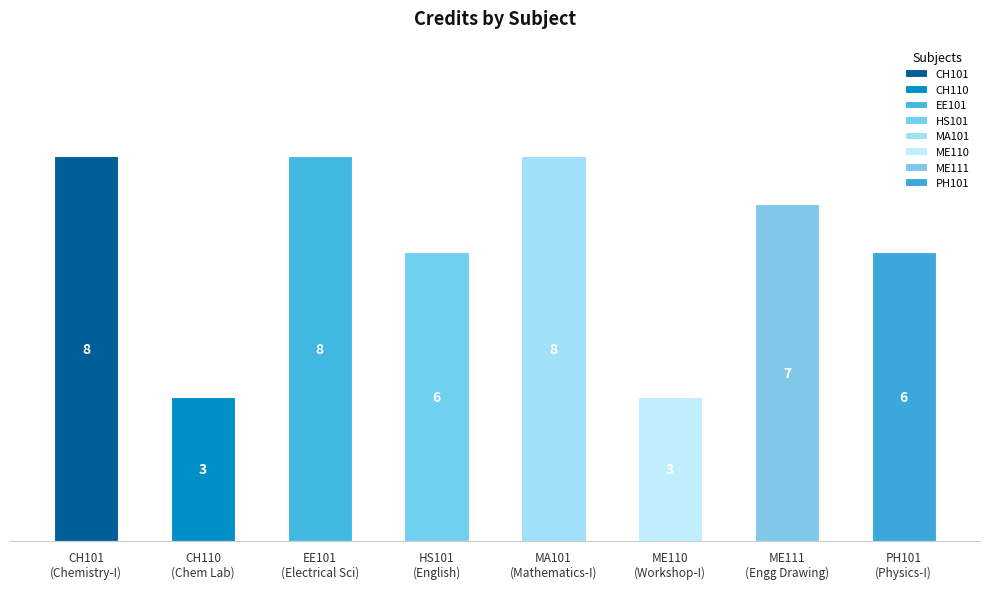

Is it true that the value at EE101 is 8?

True